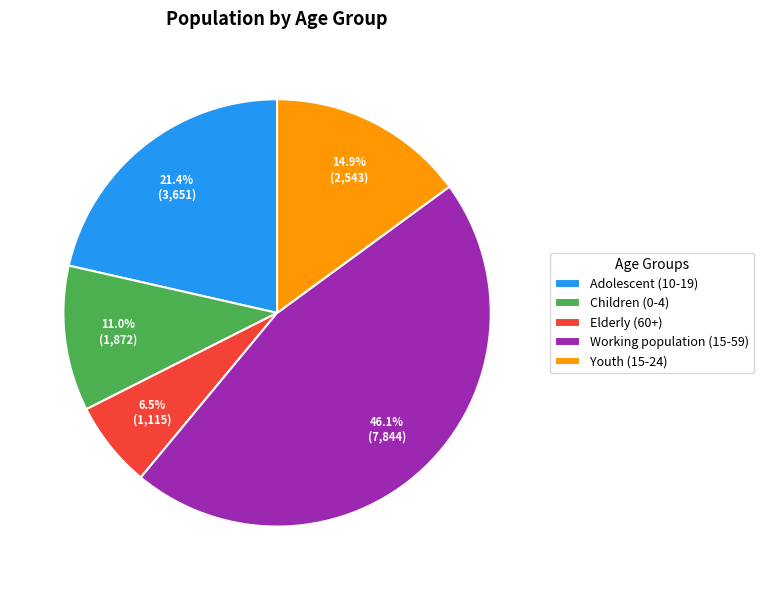

Which slice is the largest?

Working population (15-59)